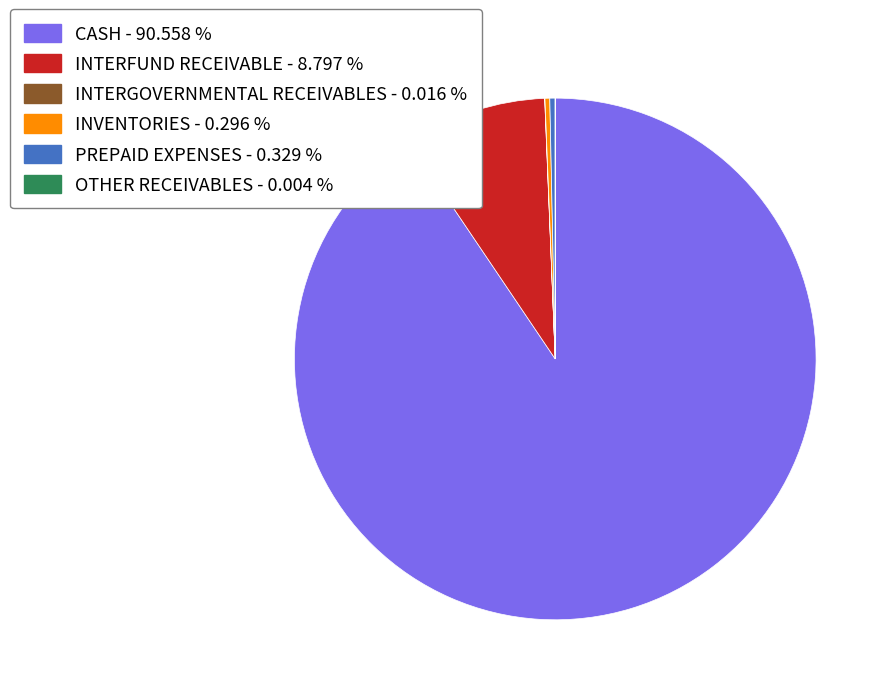

Which category has the biggest portion of the pie?

CASH